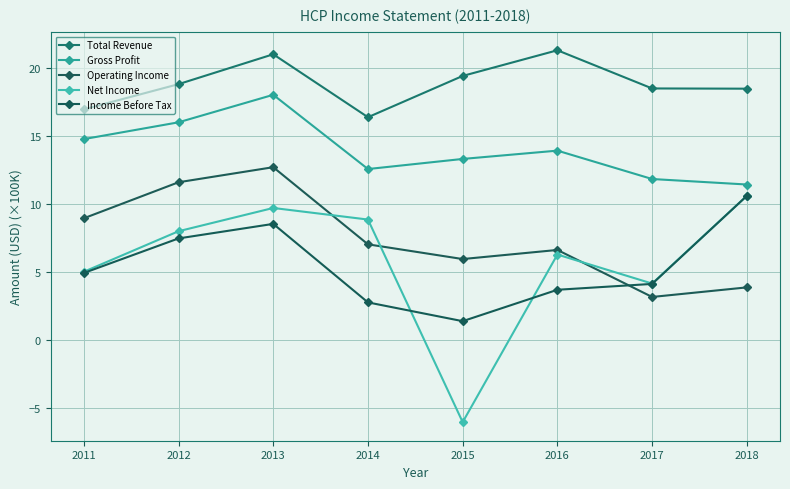

What is the approximate value of Total Revenue at 2018?

18.5